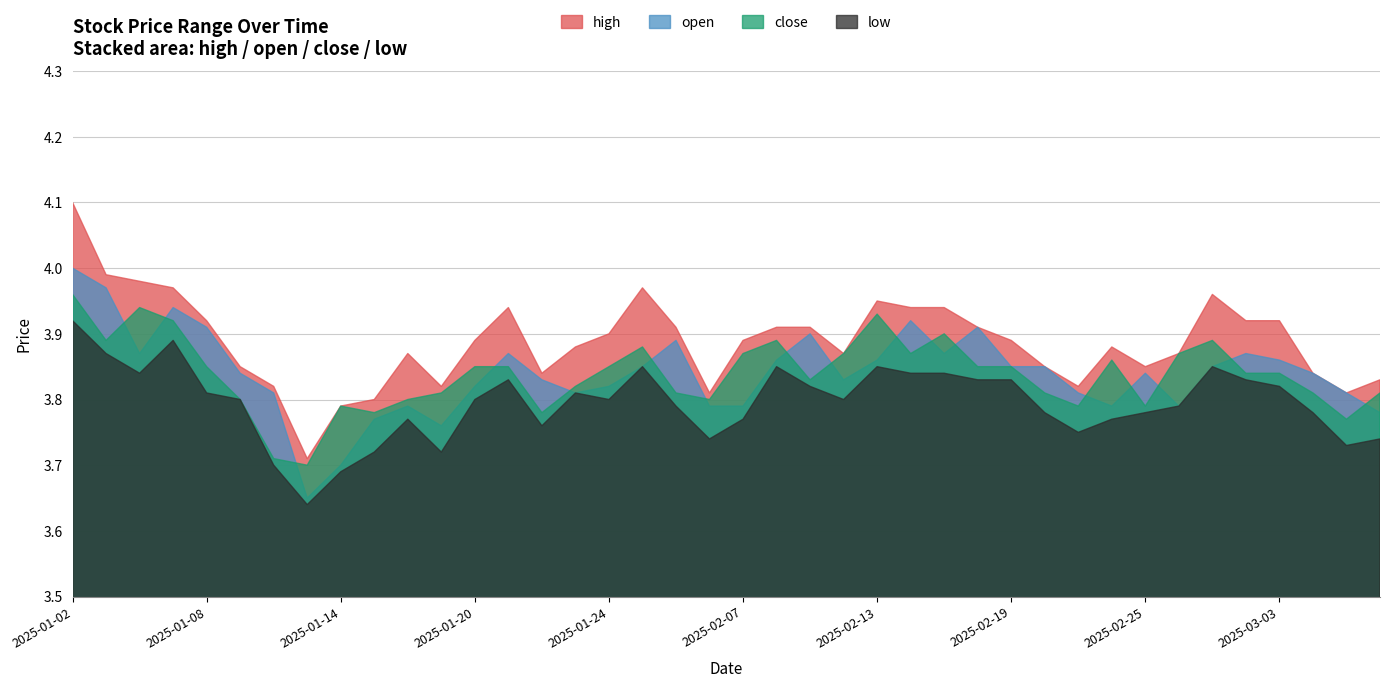

How many lines are shown in the chart?

4